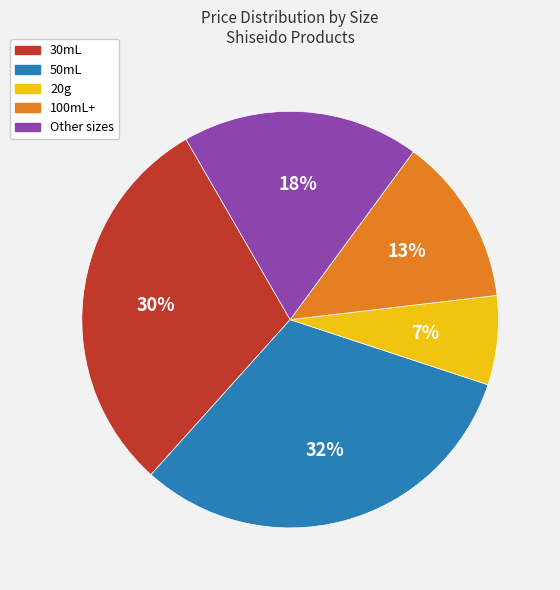

Does any single category account for the majority?

No